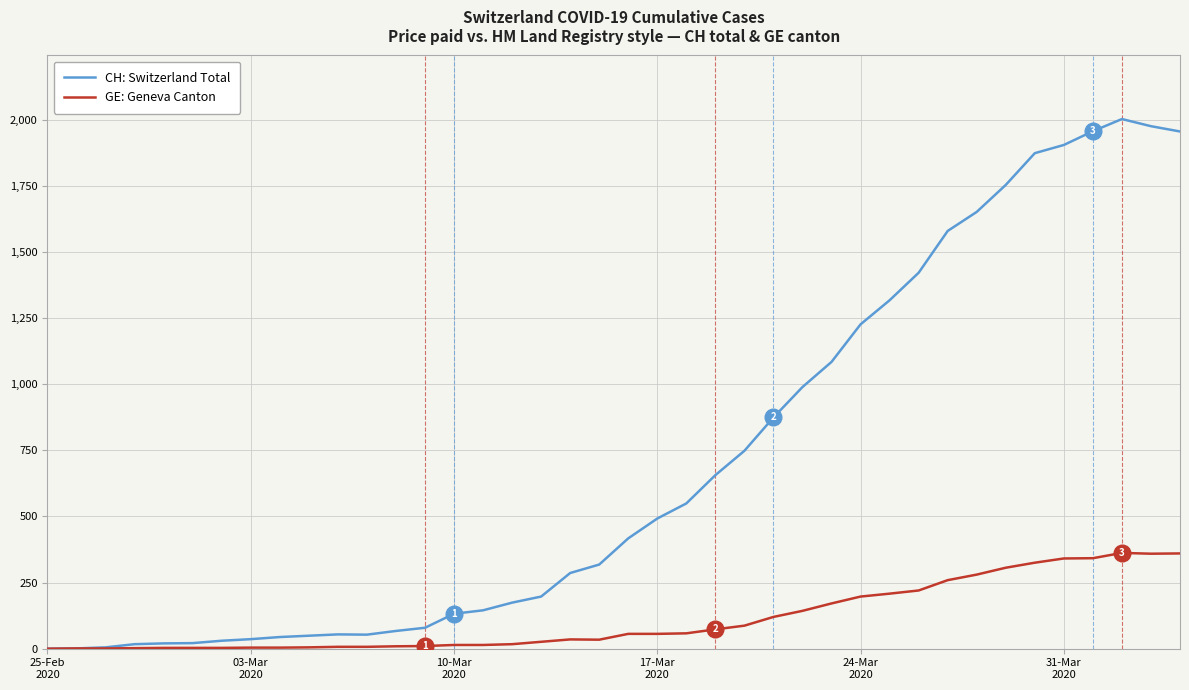

How many series are shown in this chart?

2